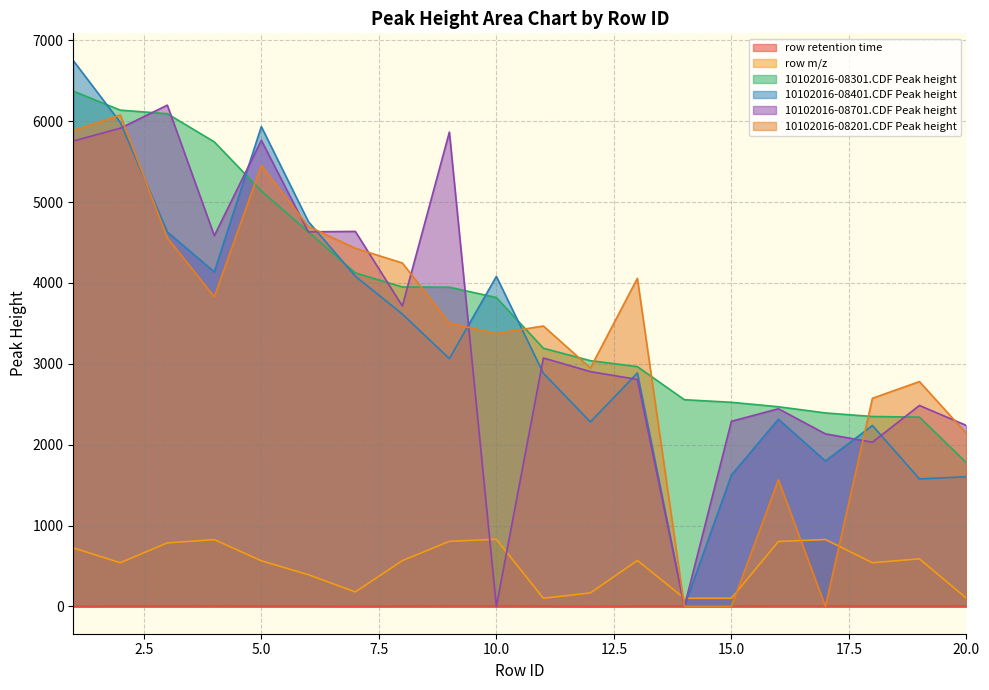

What is the total value across all series at 5.0?

22855.2